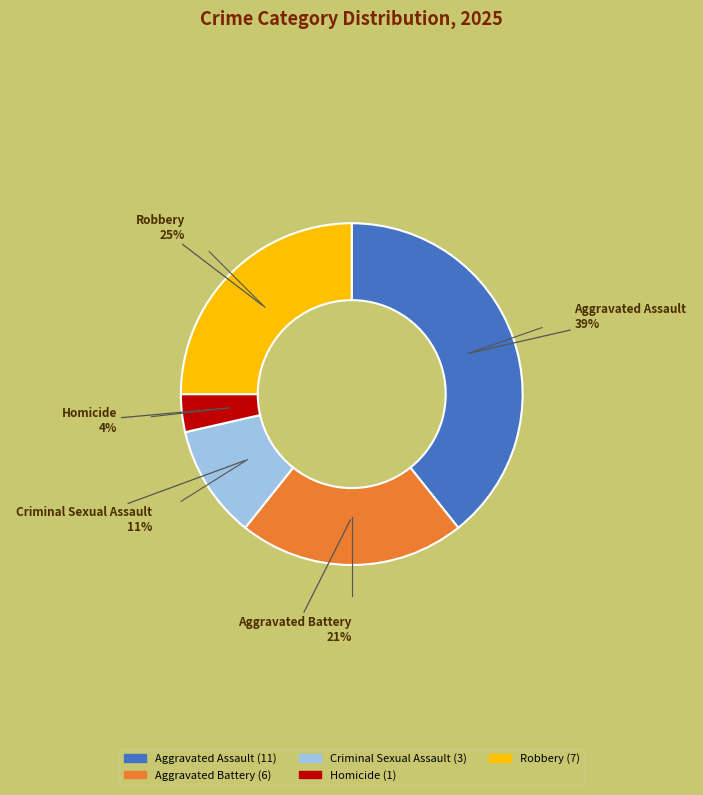

Is there a majority slice in this chart?

No